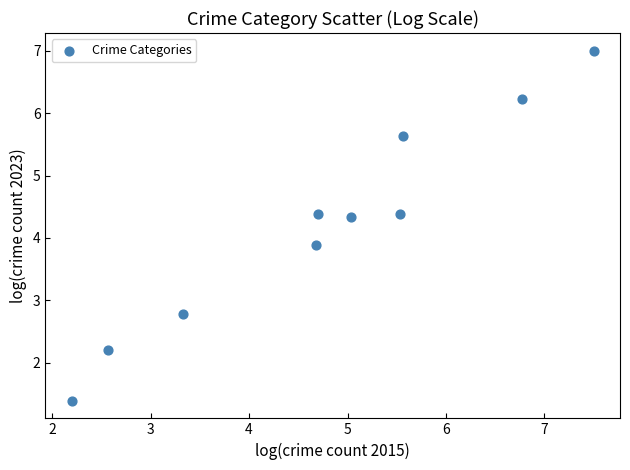

What is the range of Y values (max minus min)?

5.6